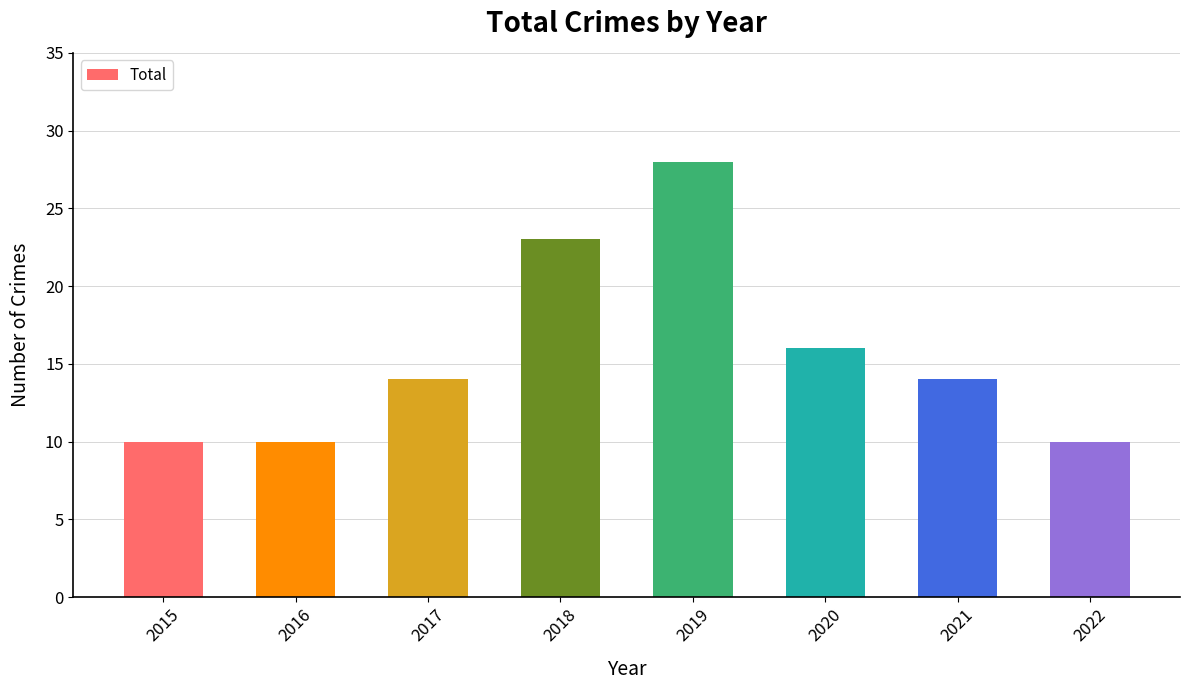

How many series are shown in this chart?

1